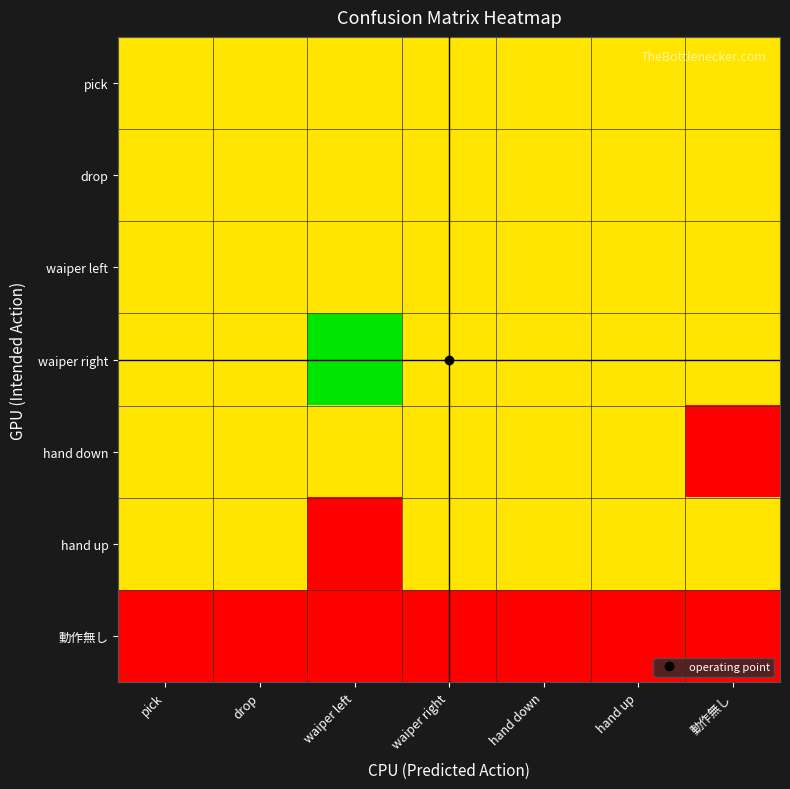

Count the number of categories in the chart.

7